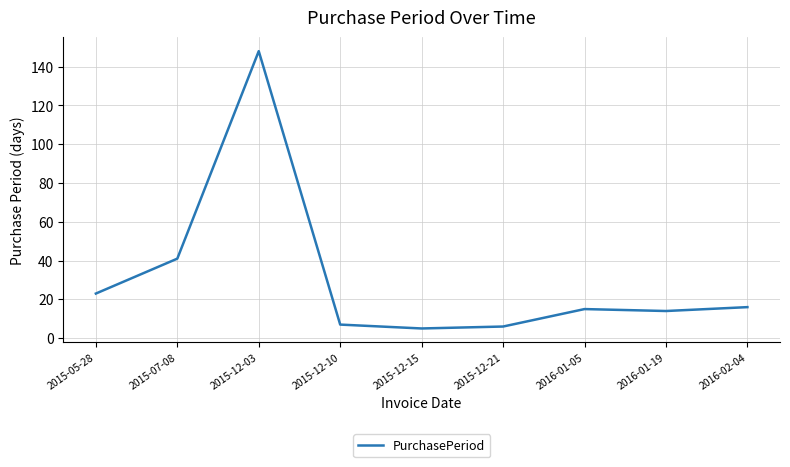

Reading left to right, extract all data points from this chart.

2015-05-28=23	2015-07-08=41	2015-12-03=148	2015-12-10=7	2015-12-15=5	2015-12-21=6	2016-01-05=15	2016-01-19=14	2016-02-04=16